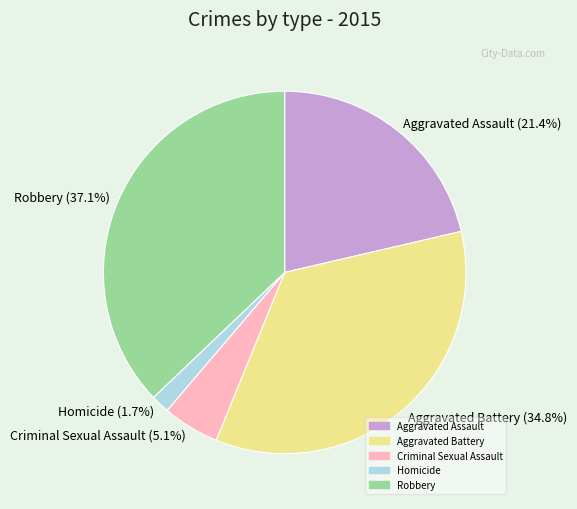

Which slice is the smallest?

Homicide